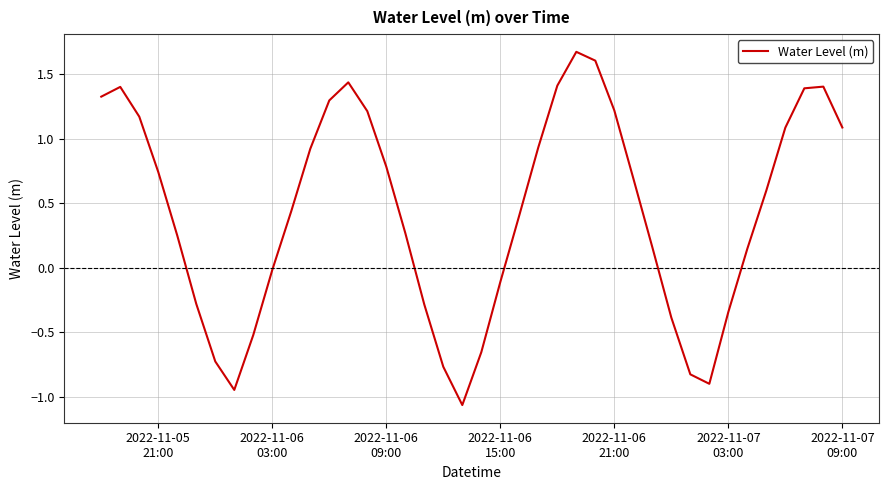

What is the greatest value displayed?

1.7